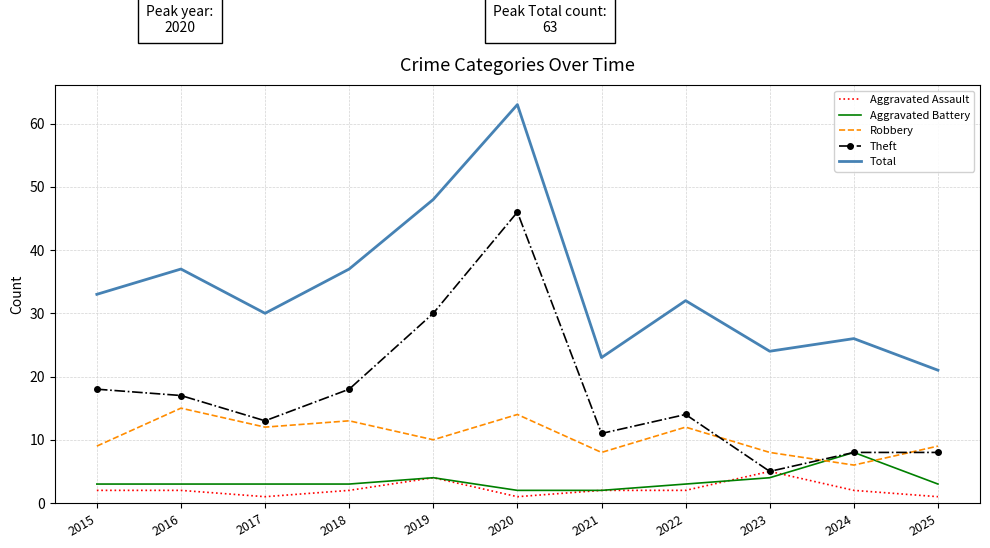

True or false: Aggravated Assault and Robbery intersect in this chart.

False